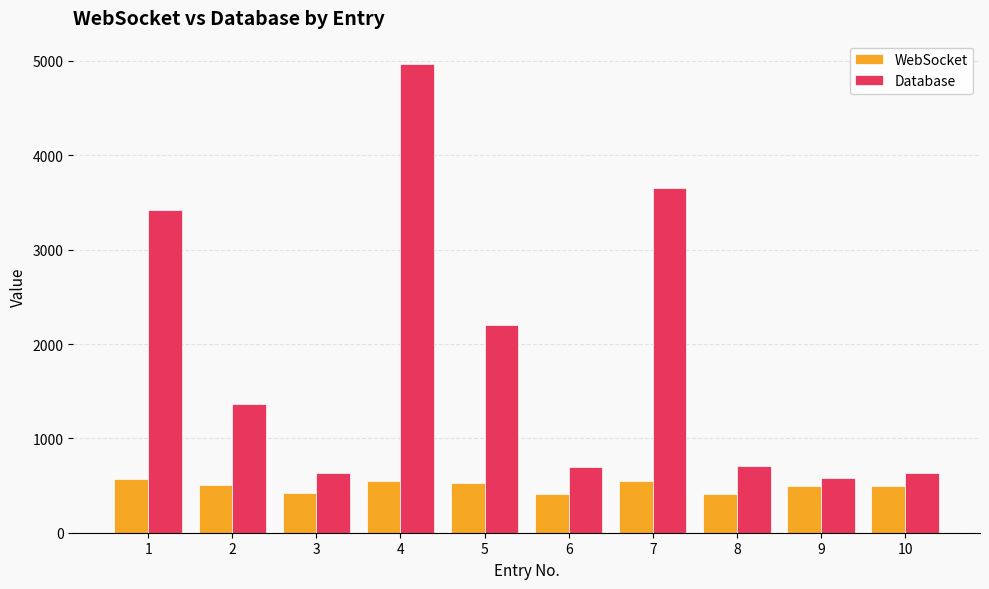

List the series in order of their peak value, lowest first.

WebSocket, Database